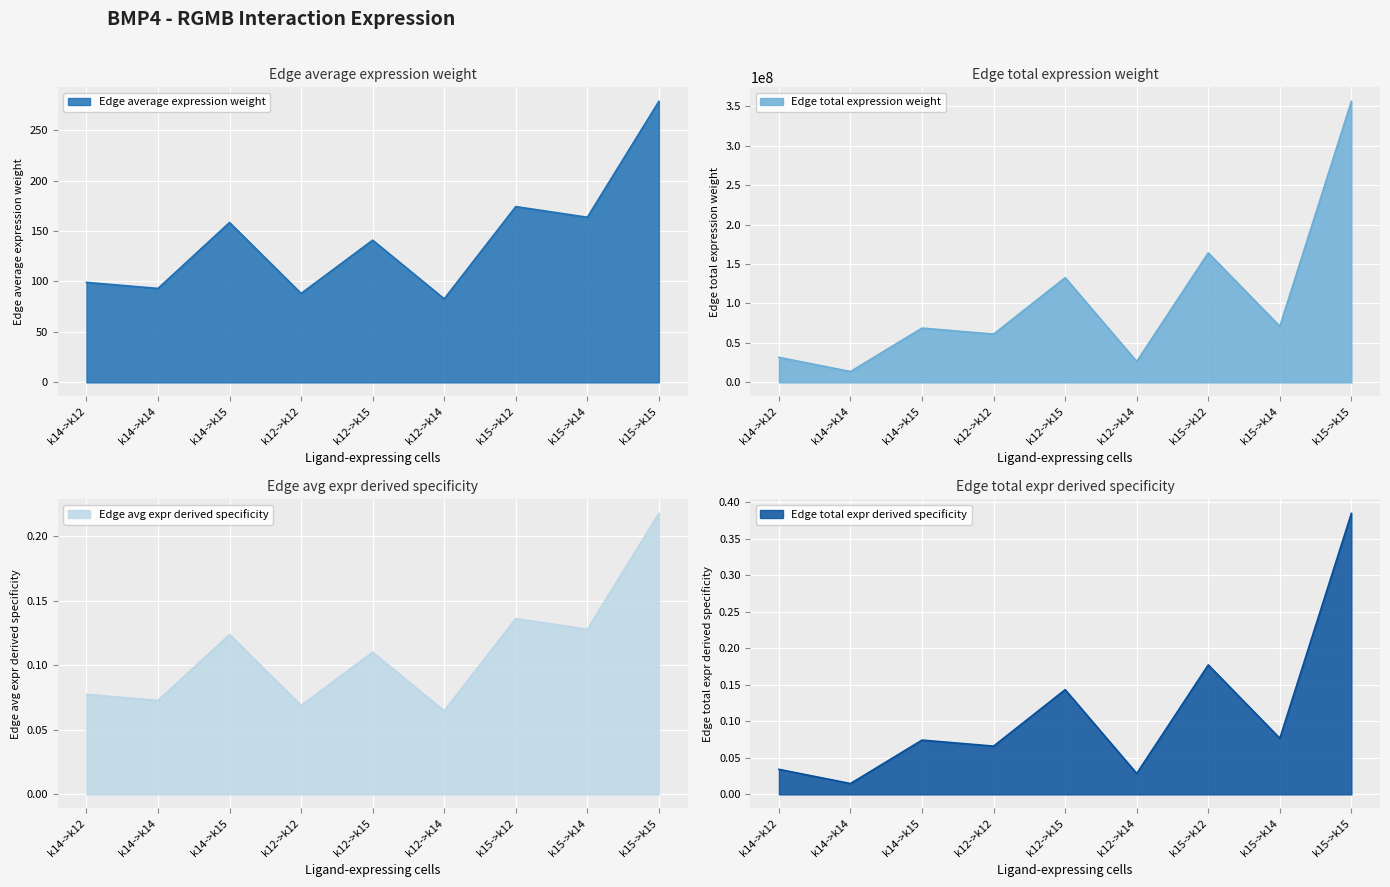

In Edge total expression weight, how many points are lower than both neighbors (excluding endpoints)?

4